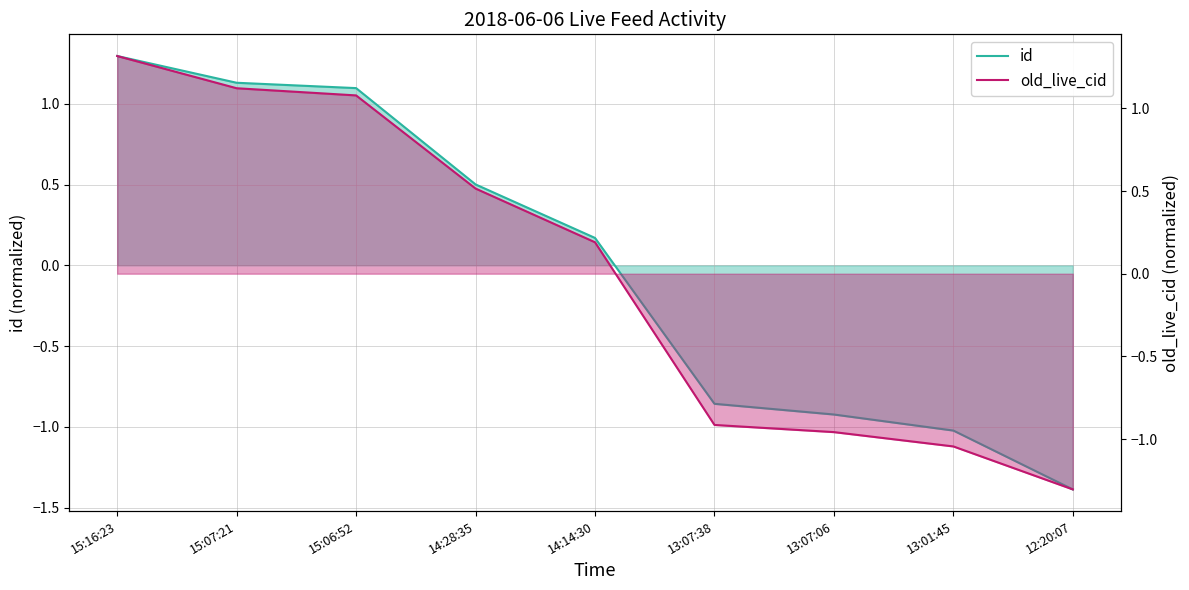

Which series has the largest range (max minus min)?

id